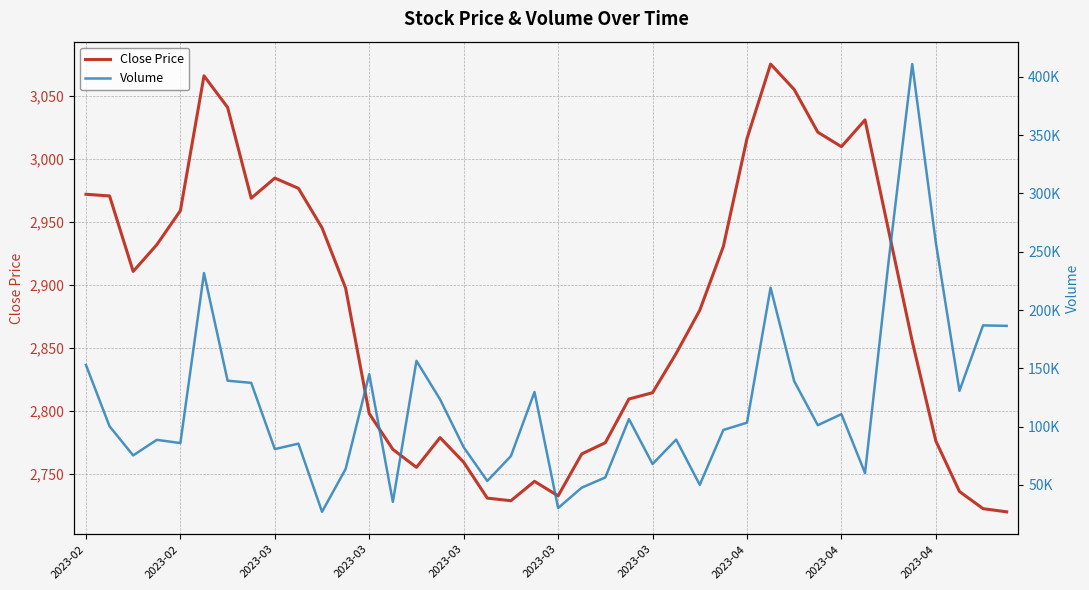

True or false: Close Price and Volume cross at least once.

False